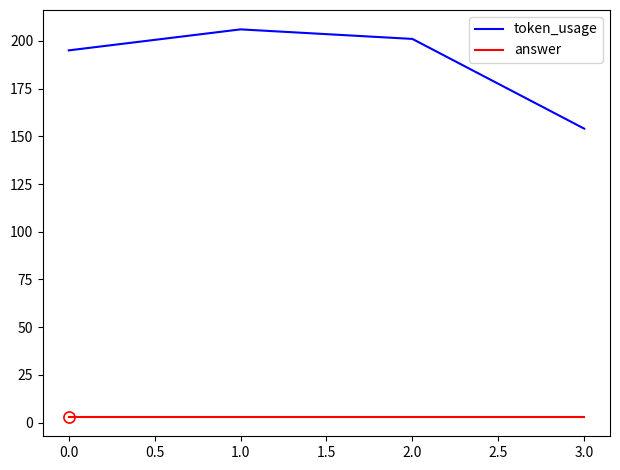

Rank the series by their maximum value, from highest to lowest.

token_usage, answer